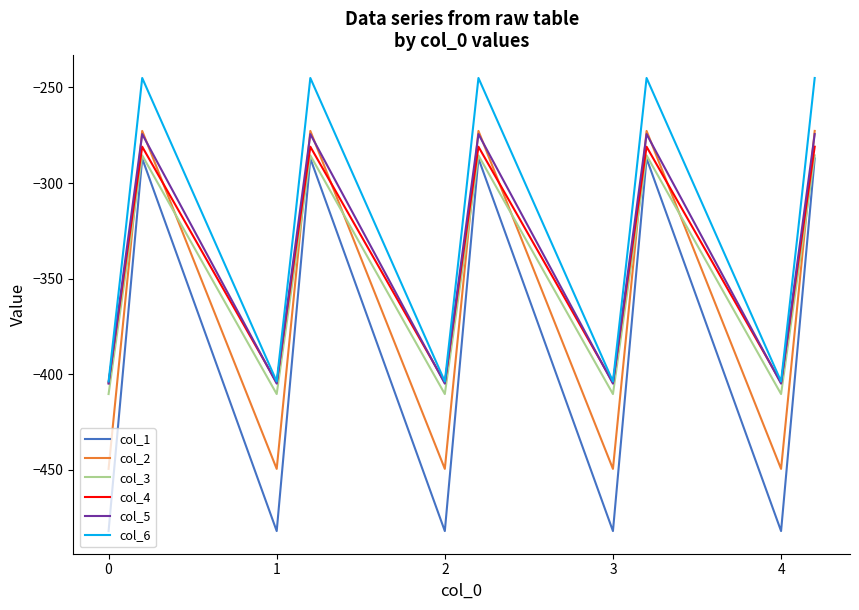

What is the minimum value for col_6?

-403.8